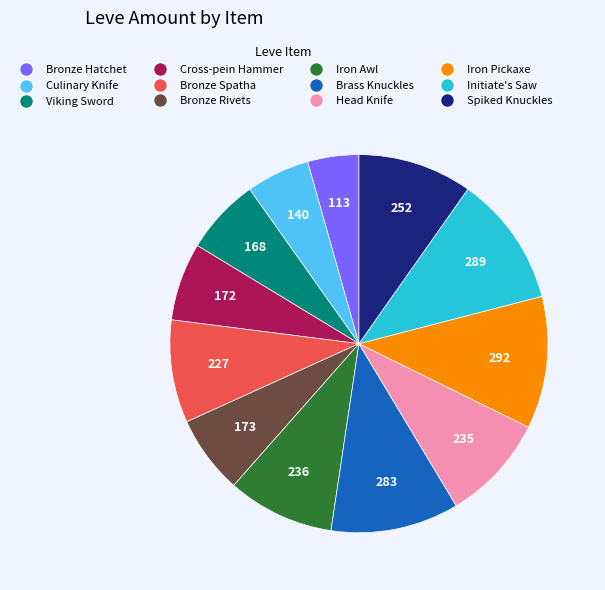

Is there a majority slice in this chart?

No